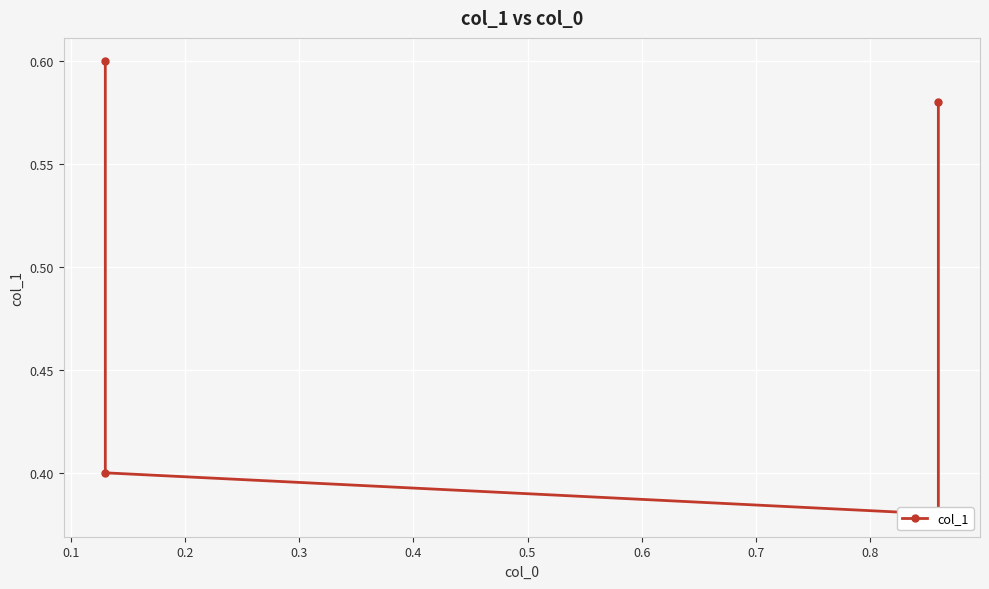

Is it true that the value at 0.1 is 0.4?

True